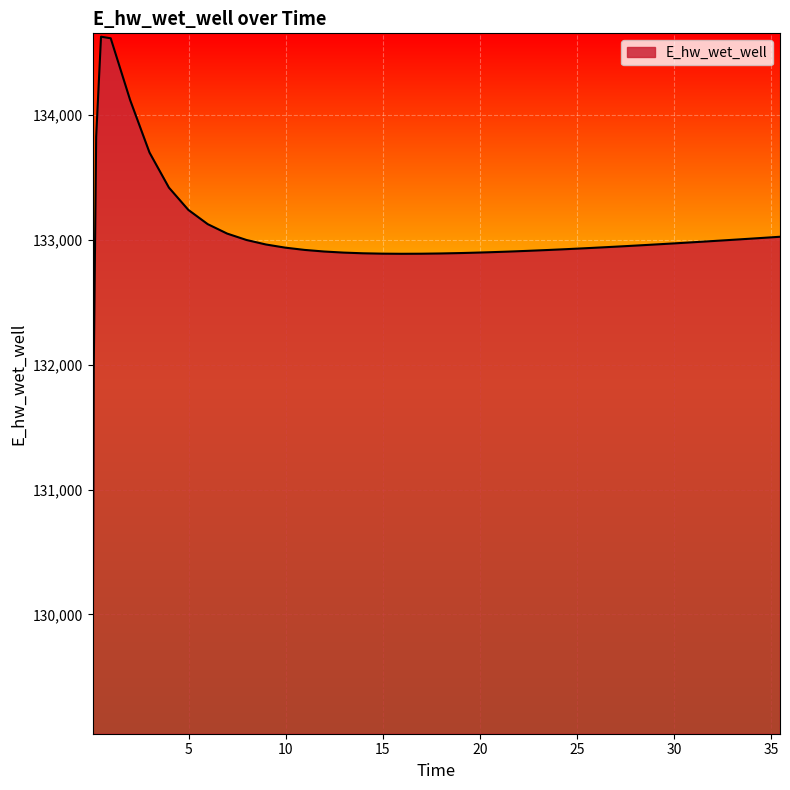

What is the difference between the maximum and minimum values?

5557.6